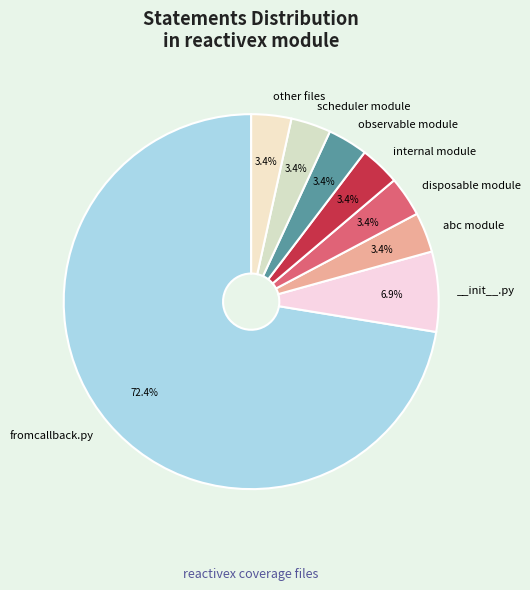

How many segments does this pie chart have?

8